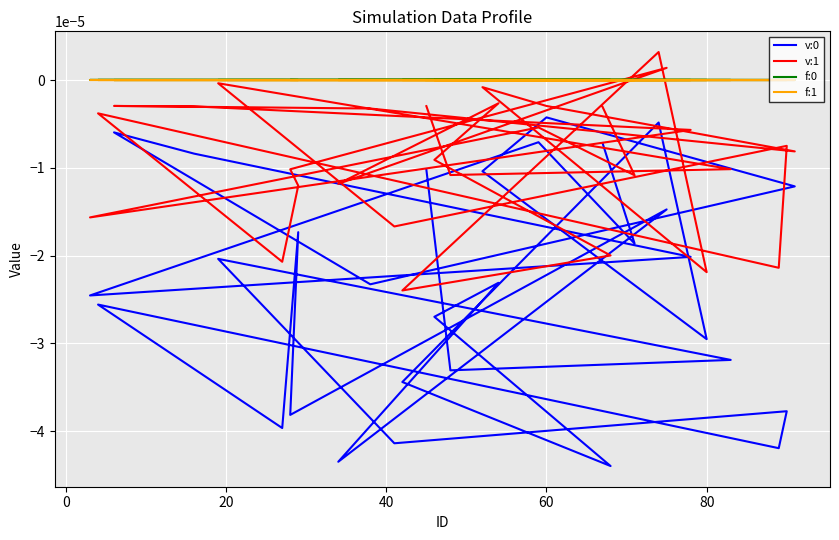

How many data points in f:1 are above 0?

25